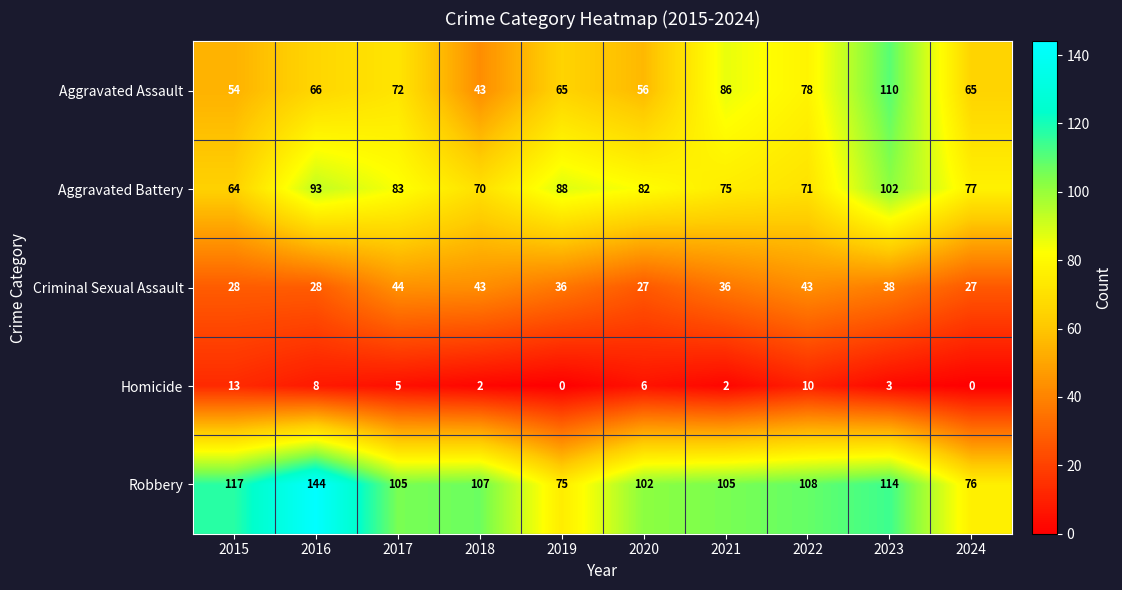

What is the total value across all series at 2017?

309